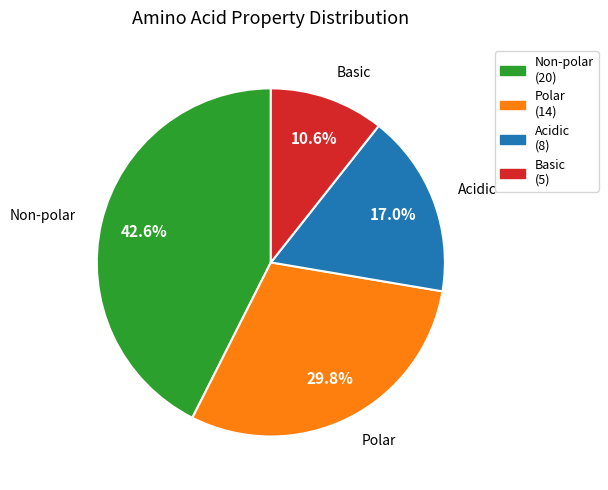

How many slices are in this pie chart?

4